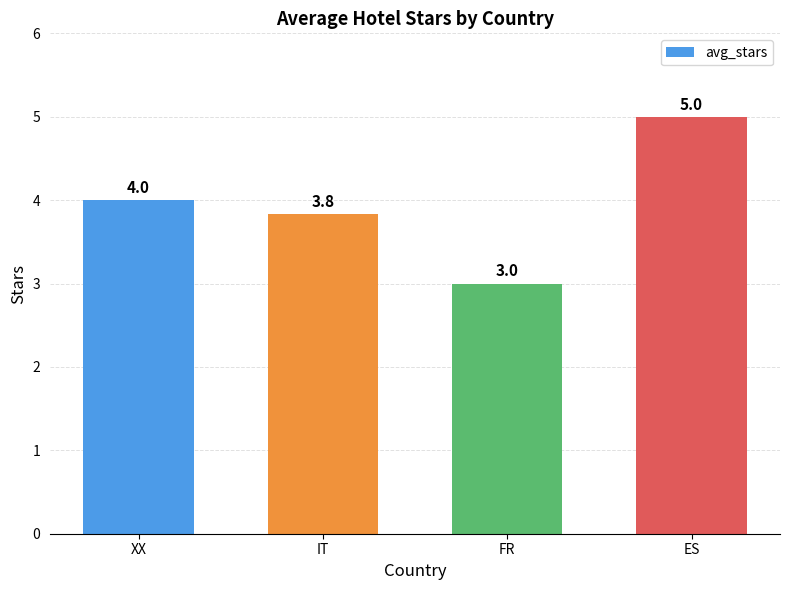

What is the sum of all values?

15.8